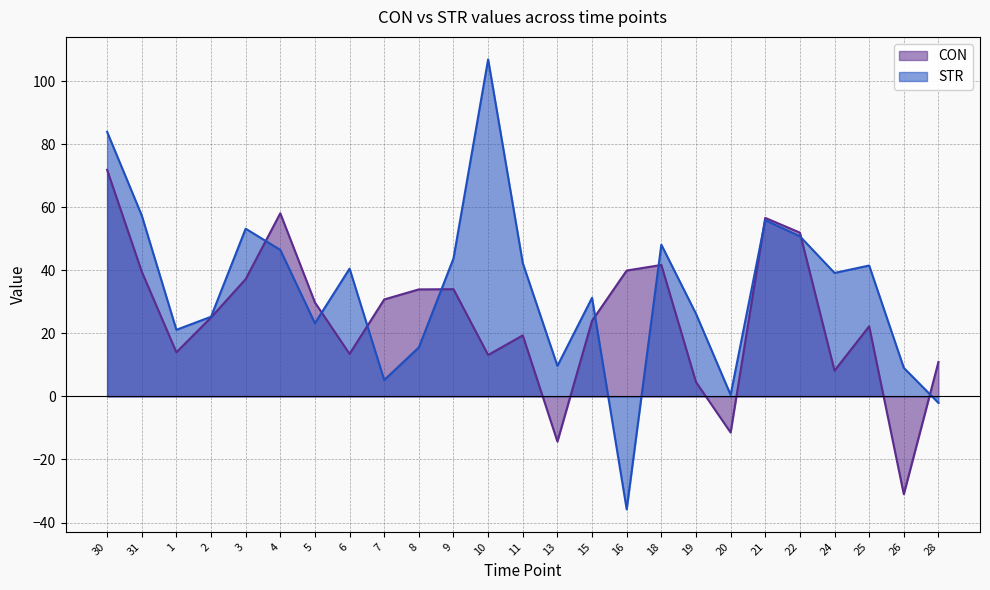

What position from the right is 11?

13